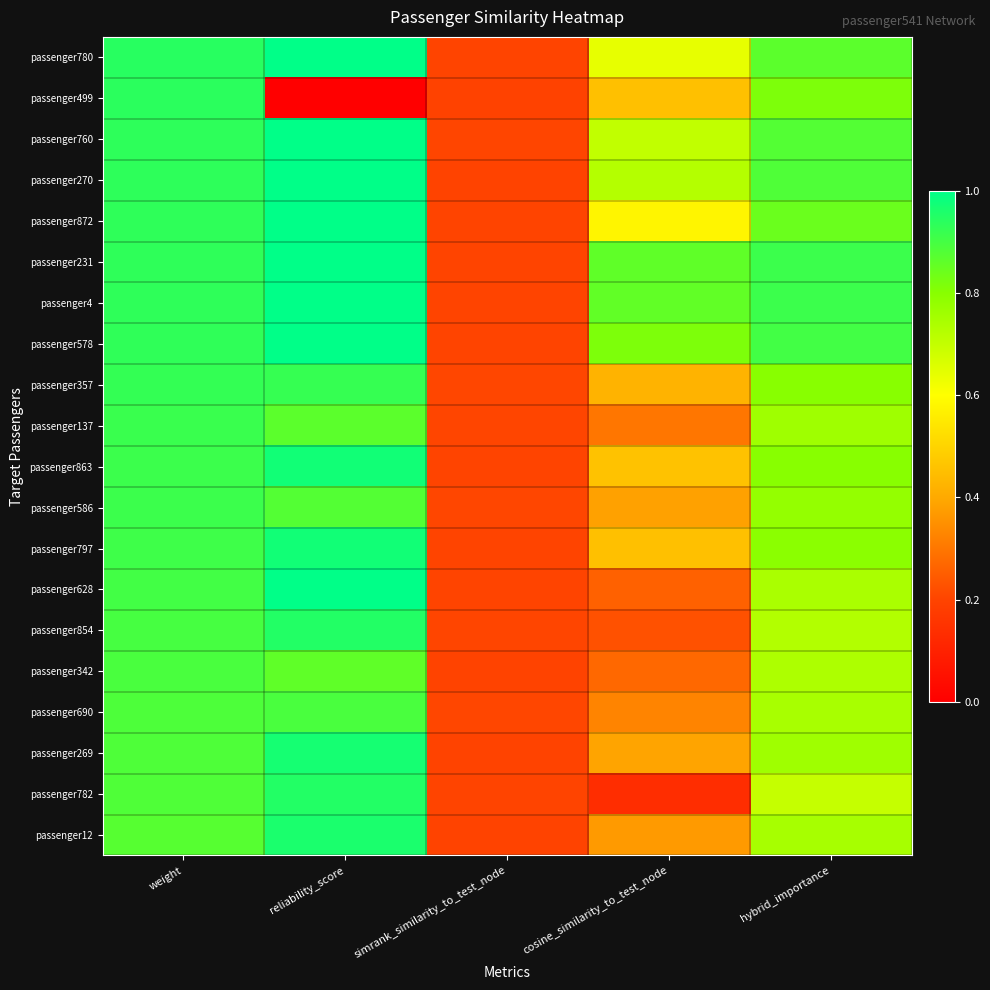

Rank the series at weight from highest to lowest value.

passenger780, passenger499, passenger760, passenger270, passenger872, passenger231, passenger4, passenger578, passenger357, passenger137, passenger863, passenger586, passenger797, passenger628, passenger854, passenger342, passenger690, passenger269, passenger782, passenger12